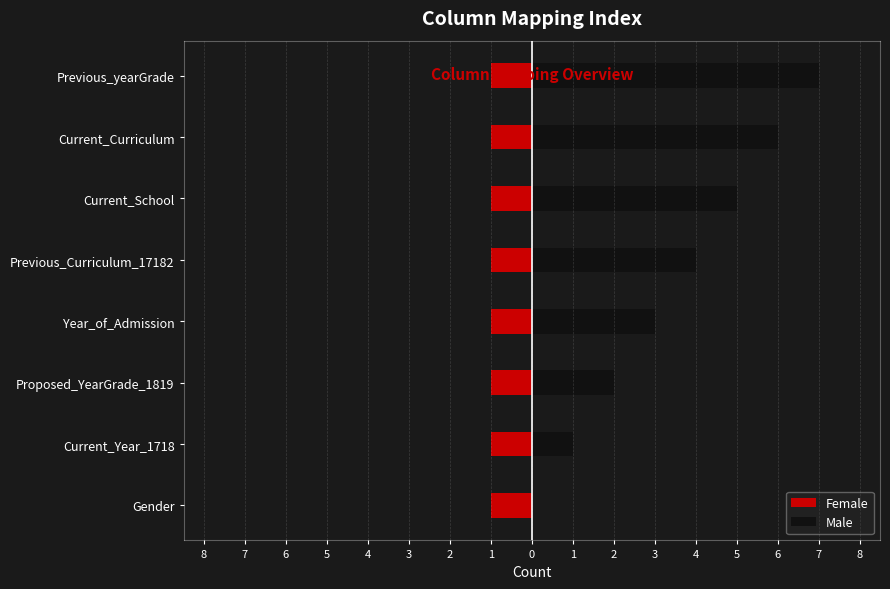

Between 3 and 2, which is larger?

3